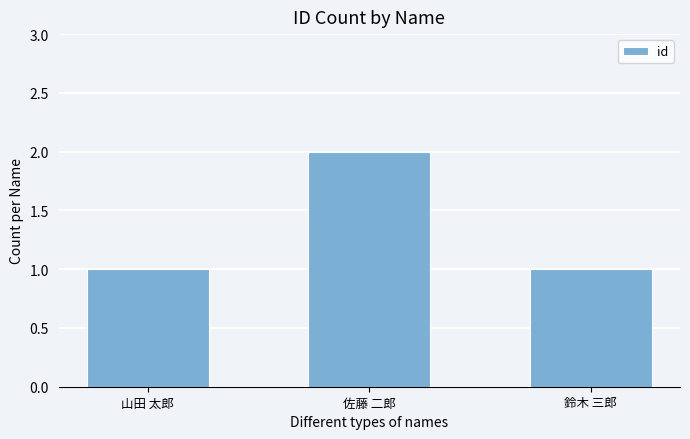

What is the label of the 2nd bar from the left?

佐藤 二郎